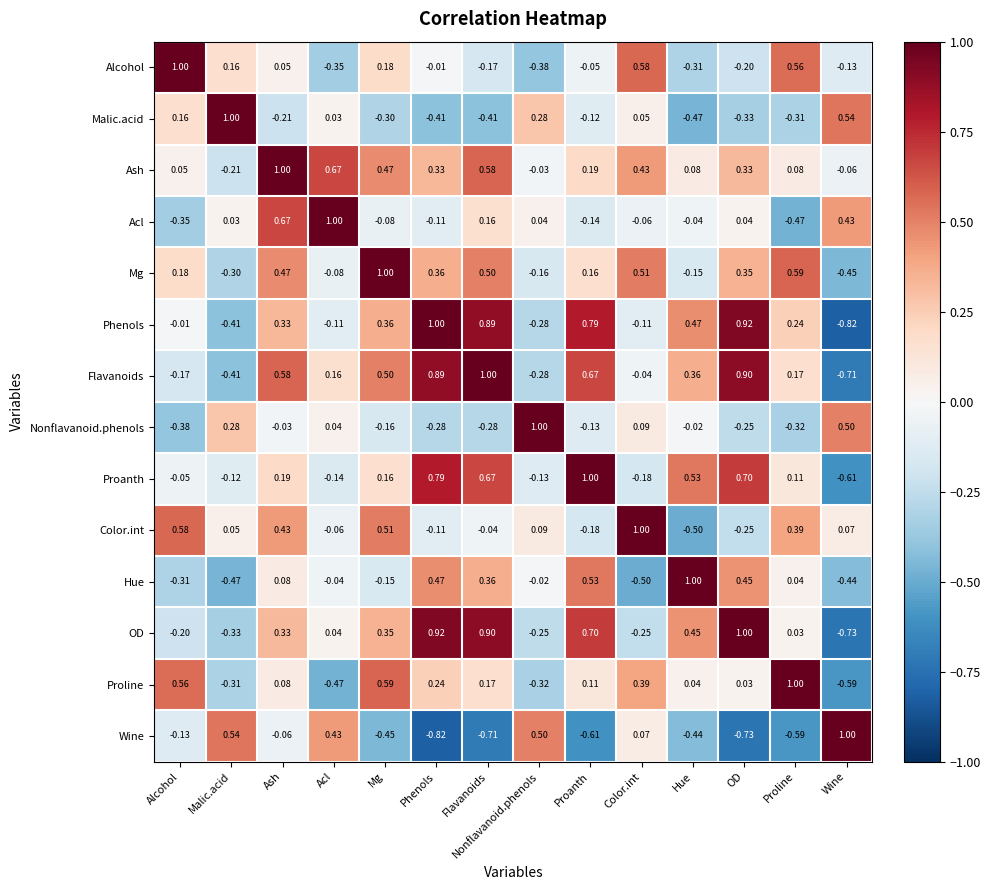

Where is Malic.acid nearest to the value 0?

Acl